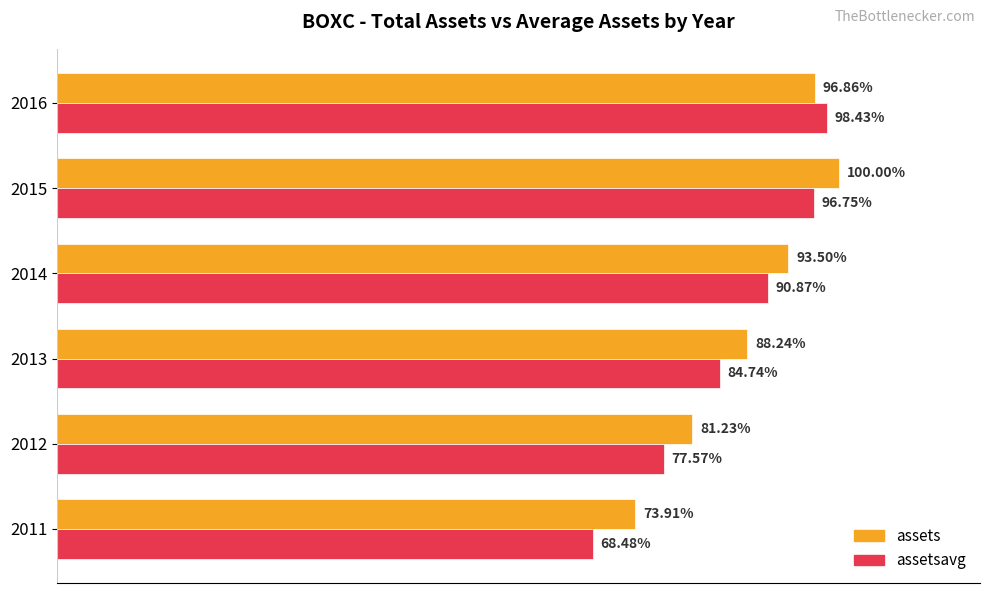

What are all the series names shown in the legend?

assets, assetsavg